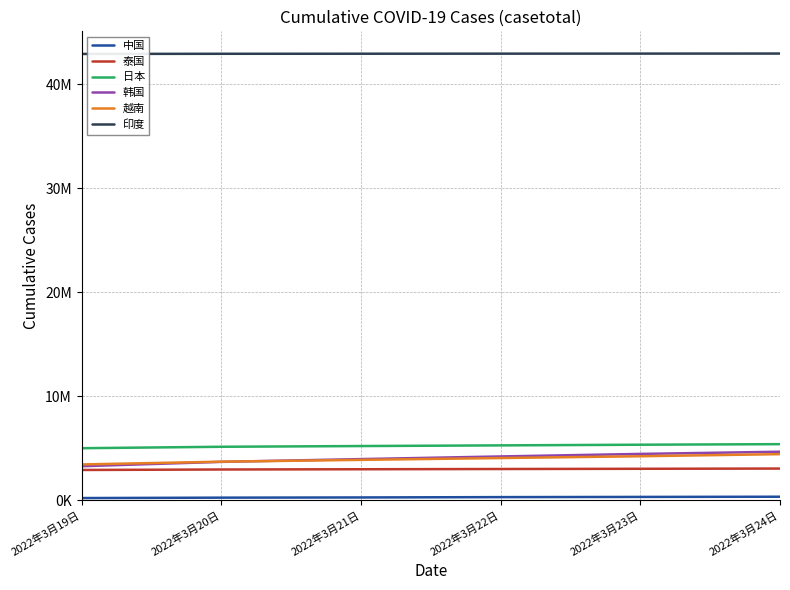

After their last crossing, which series has the higher values: 韩国 or 越南?

韩国